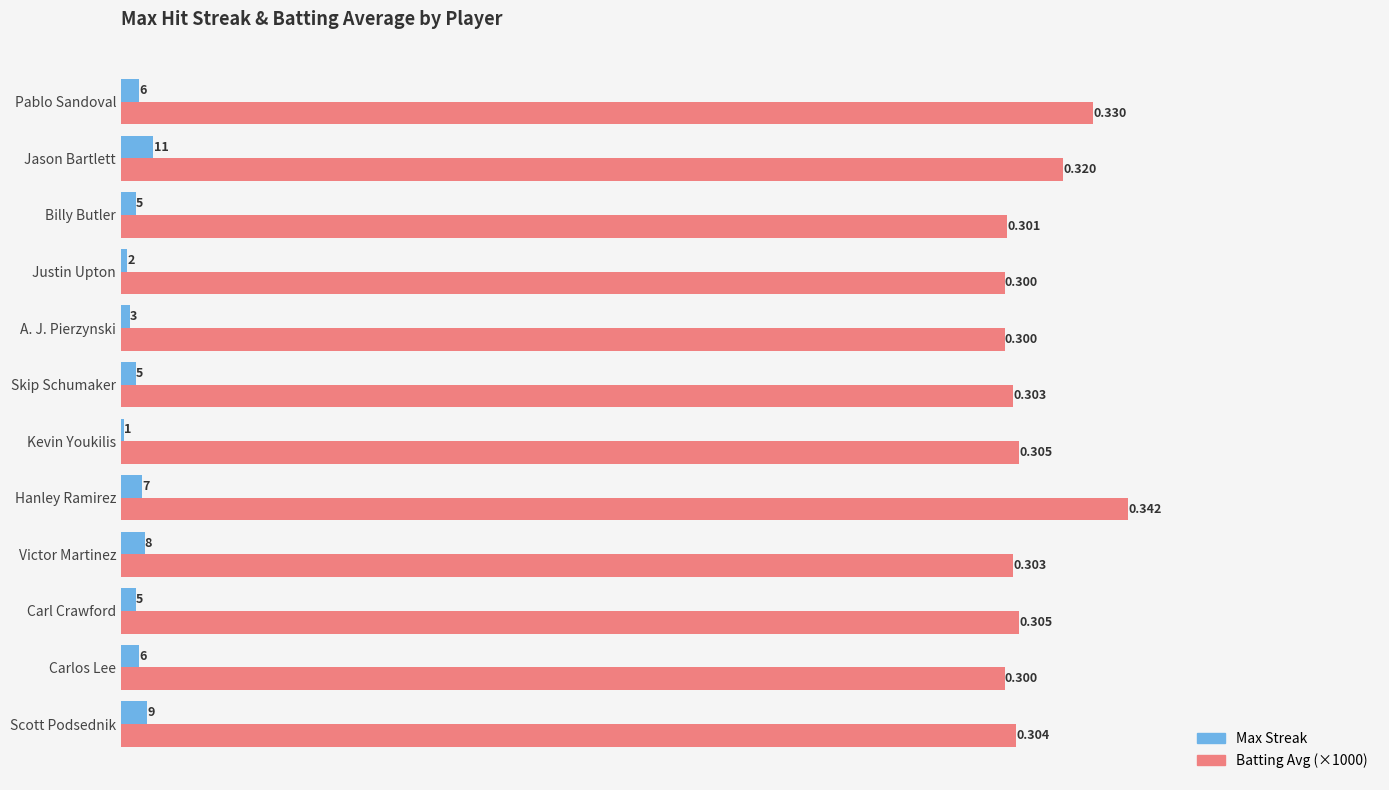

At which category is the sum across all series the highest?

Hanley Ramirez